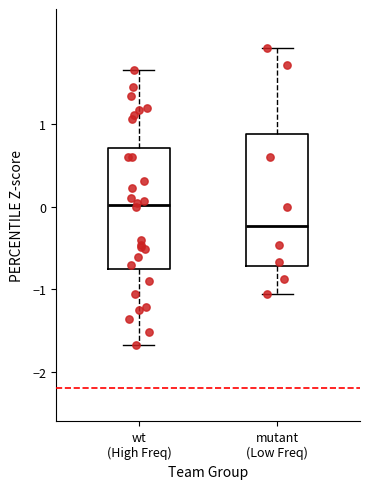

Which box is the tallest, from its lower edge to its upper edge?

mutant (Low Freq)